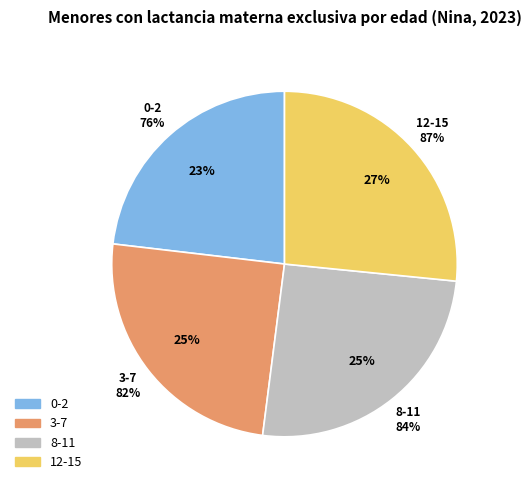

Which has a higher value, 3-7 or 12-15?

12-15